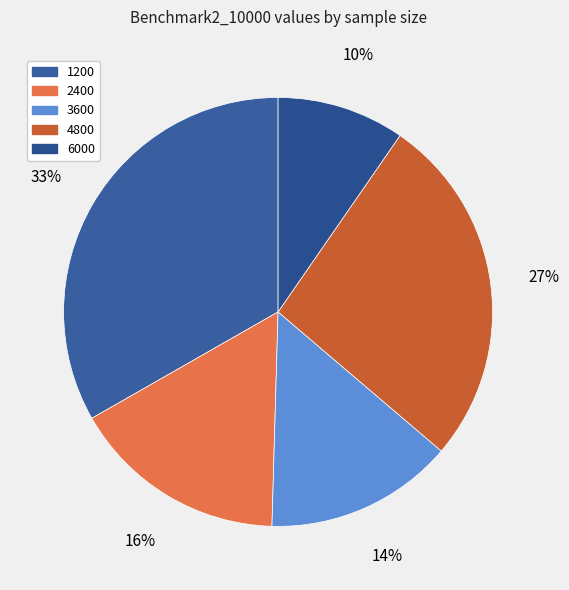

How many segments does this pie chart have?

5